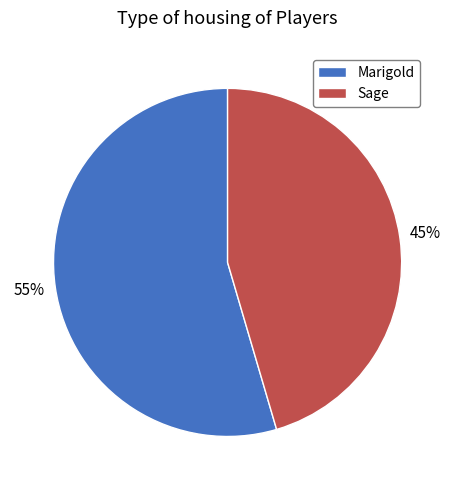

Do Marigold and Sage together represent more than half of the pie?

Yes